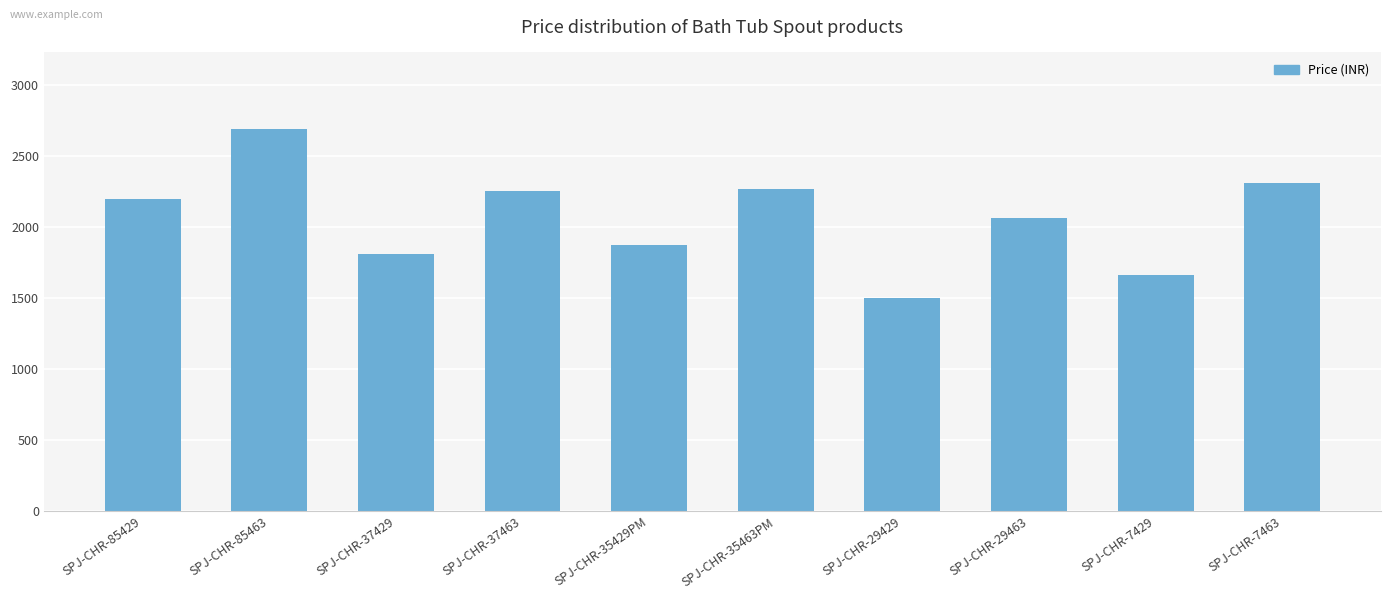

What is the minimum value shown in the chart?

1500